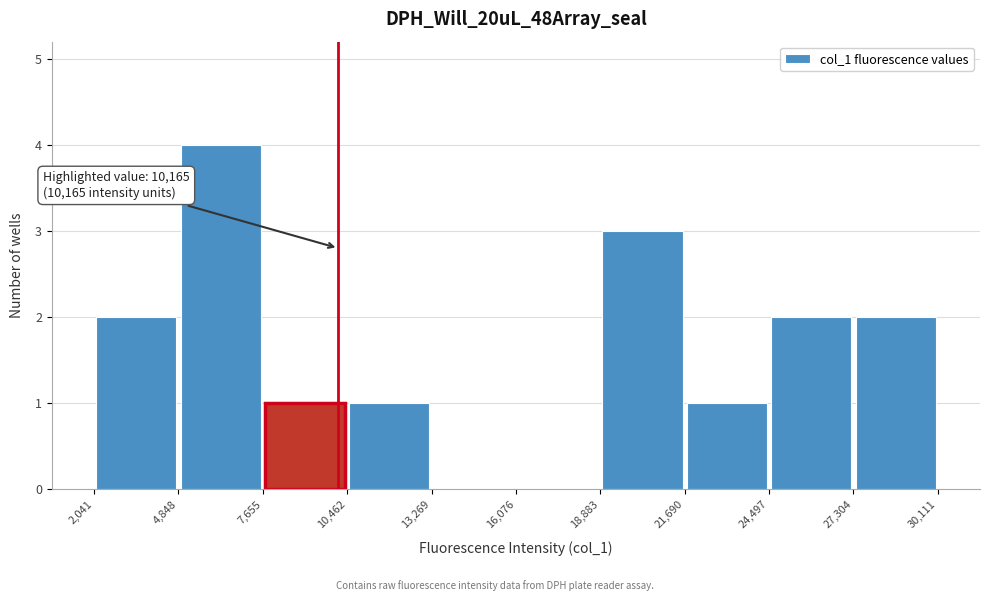

Over which range of the x-axis is the bar tallest?

4,848 to 7,655